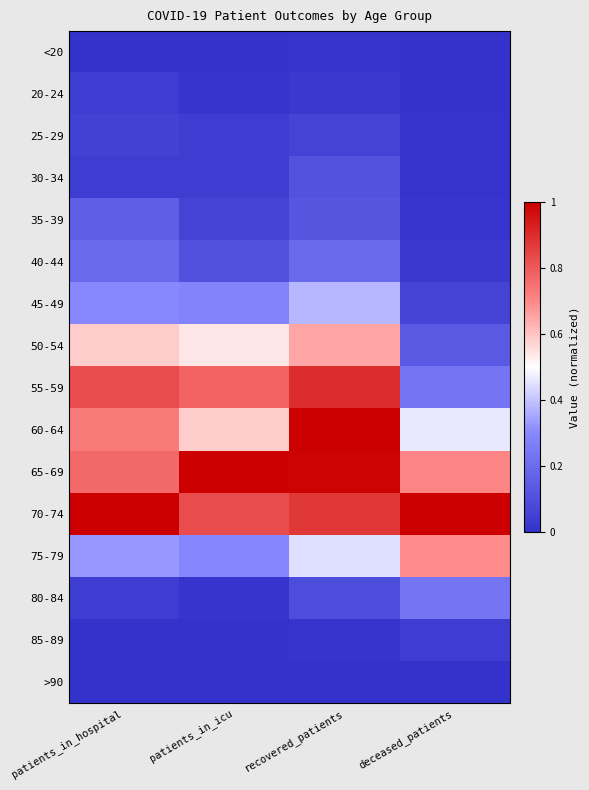

Reading left to right, transcribe all the data shown in this chart.

<20: patients_in_hospital=0.0	patients_in_icu=0.0	recovered_patients=0.0	deceased_patients=0.0
20-24: patients_in_hospital=0.0	patients_in_icu=0.0	recovered_patients=0.0	deceased_patients=0.0
25-29: patients_in_hospital=0.1	patients_in_icu=0.0	recovered_patients=0.1	deceased_patients=0.0
30-34: patients_in_hospital=0.0	patients_in_icu=0.0	recovered_patients=0.1	deceased_patients=0.0
35-39: patients_in_hospital=0.2	patients_in_icu=0.1	recovered_patients=0.1	deceased_patients=0.0
40-44: patients_in_hospital=0.2	patients_in_icu=0.1	recovered_patients=0.2	deceased_patients=0.0
45-49: patients_in_hospital=0.3	patients_in_icu=0.3	recovered_patients=0.4	deceased_patients=0.1
50-54: patients_in_hospital=0.6	patients_in_icu=0.5	recovered_patients=0.6	deceased_patients=0.1
55-59: patients_in_hospital=0.8	patients_in_icu=0.8	recovered_patients=0.9	deceased_patients=0.2
60-64: patients_in_hospital=0.7	patients_in_icu=0.6	recovered_patients=1.0	deceased_patients=0.5
65-69: patients_in_hospital=0.8	patients_in_icu=1.0	recovered_patients=1.0	deceased_patients=0.7
70-74: patients_in_hospital=1.0	patients_in_icu=0.8	recovered_patients=0.9	deceased_patients=1.0
75-79: patients_in_hospital=0.3	patients_in_icu=0.3	recovered_patients=0.4	deceased_patients=0.7
80-84: patients_in_hospital=0.0	patients_in_icu=0.0	recovered_patients=0.1	deceased_patients=0.2
85-89: patients_in_hospital=0.0	patients_in_icu=0.0	recovered_patients=0.0	deceased_patients=0.0
>90: patients_in_hospital=0.0	patients_in_icu=0.0	recovered_patients=0.0	deceased_patients=0.0